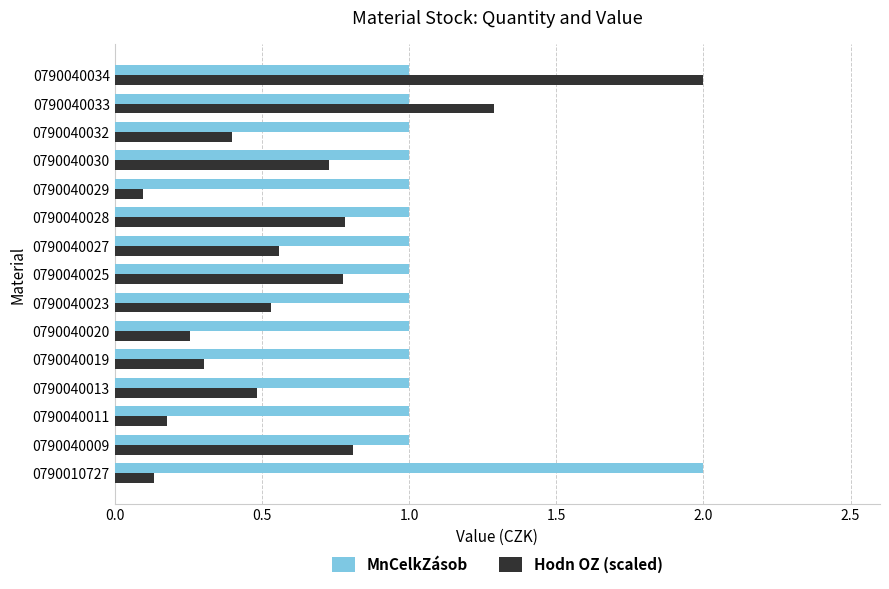

Rank the series by their average value, from highest to lowest.

MnCelkZásob, Hodn OZ (scaled)